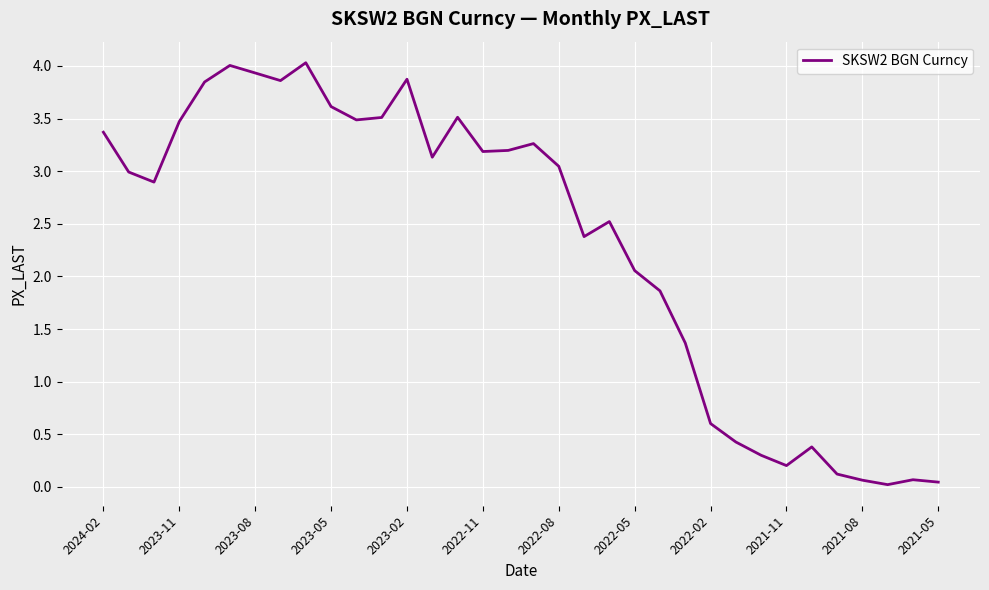

What is the greatest value displayed?

4.0